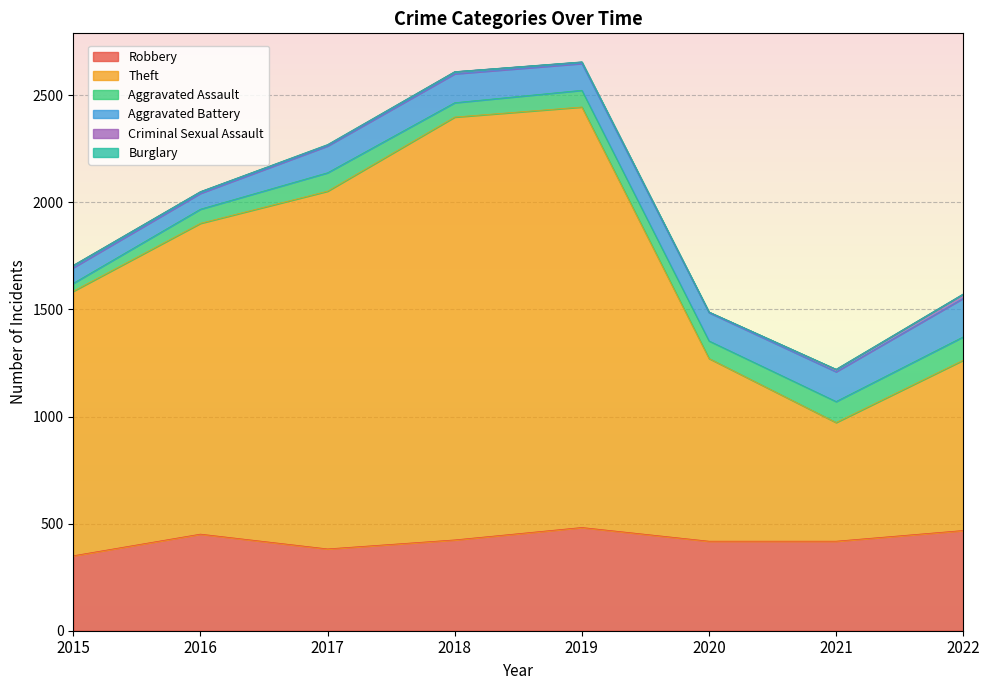

True or false: Robbery and Aggravated Assault cross at least once.

False